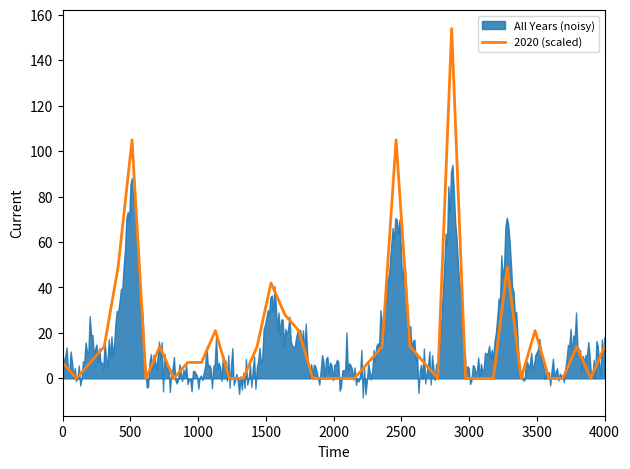

What is the maximum value for 2020 (scaled)?

154